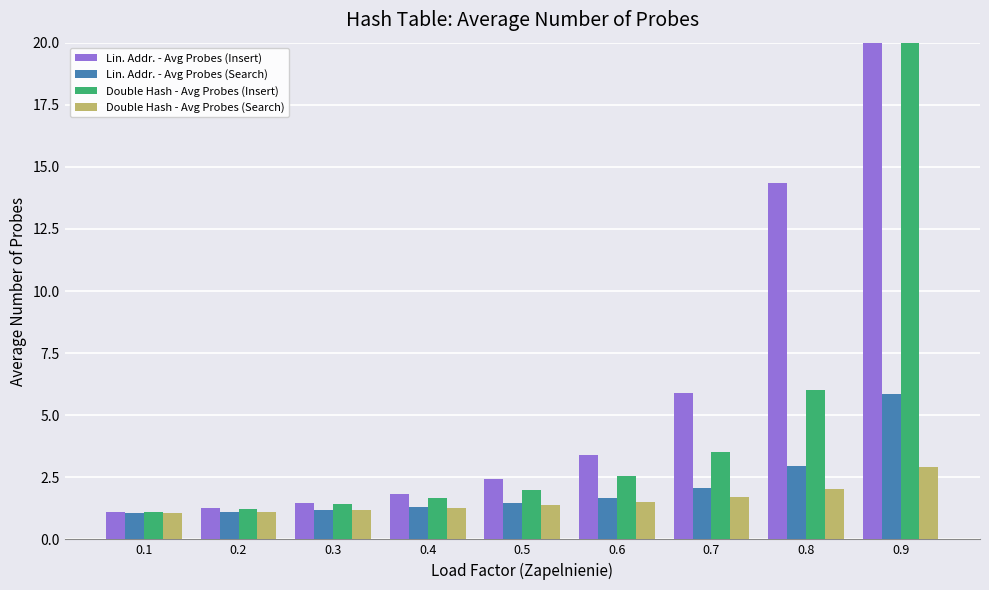

What is the difference between the maximum and minimum values in the Lin. Addr. - Avg Probes (Insert) series?

18.9